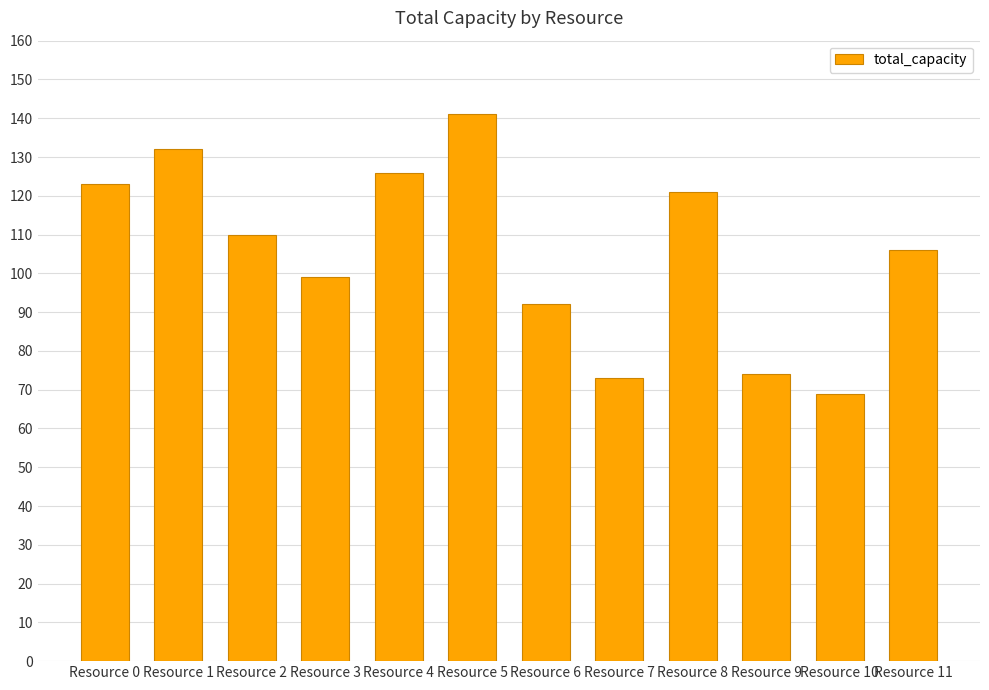

What is the difference between the second highest and minimum values?

63